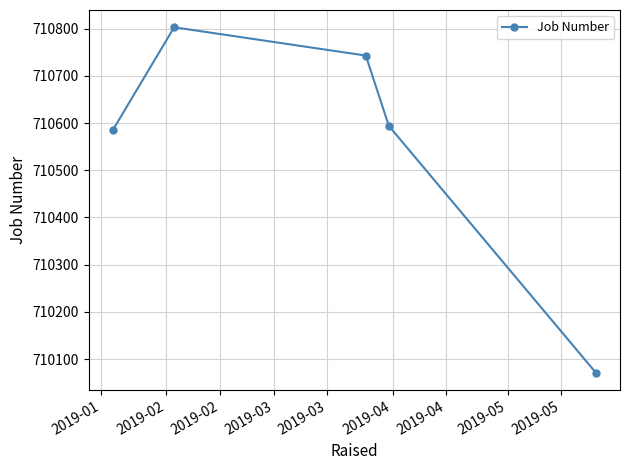

What is the value of the 5th point from the left?

710071